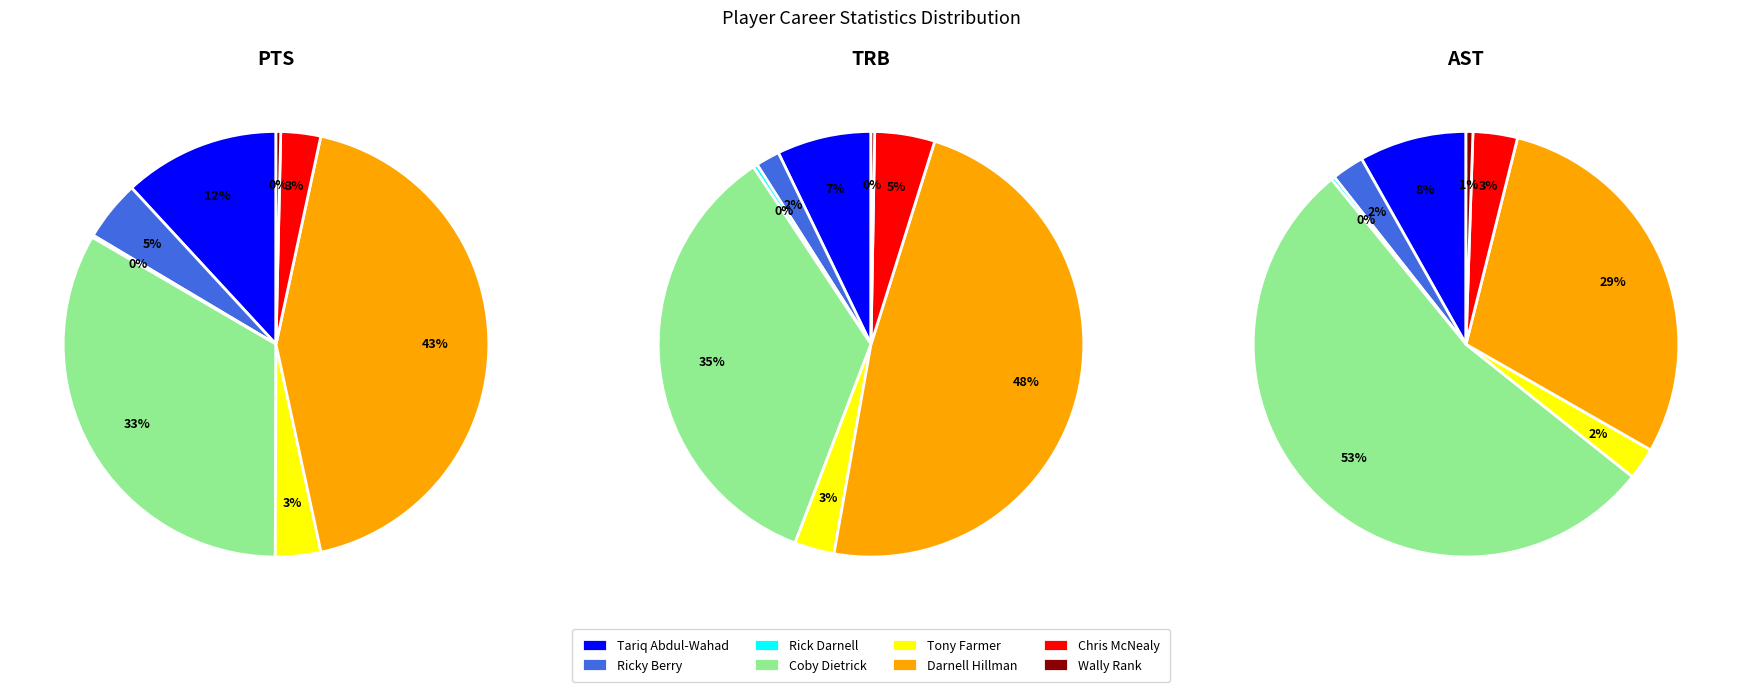

To the nearest percent, what is the difference between the largest and smallest slice percentages?

53%